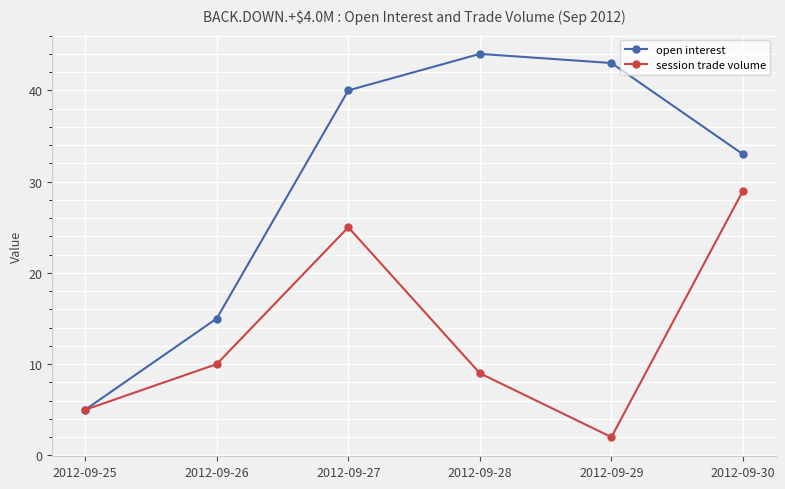

Is the value of open interest at 2012-09-28 greater than the value of session trade volume at 2012-09-28?

Yes